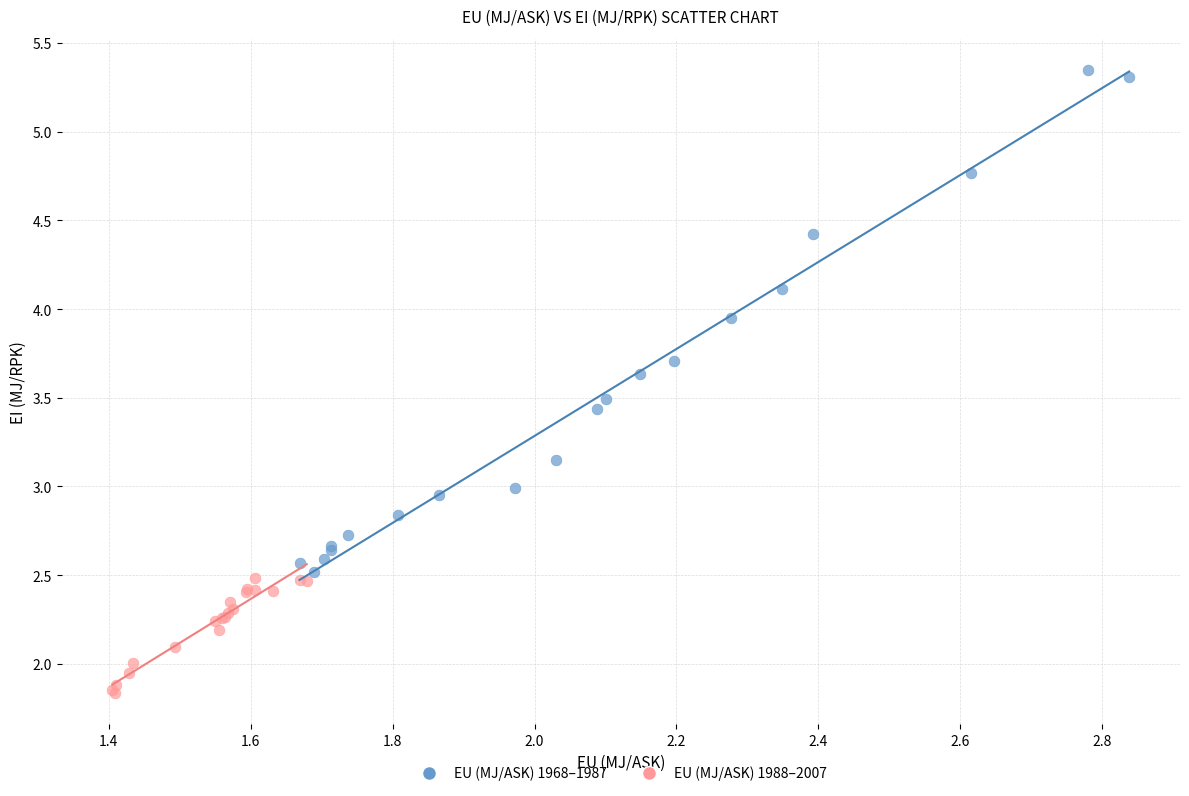

What are all the series names shown in the legend?

EU (MJ/ASK) 1968–1987, EU (MJ/ASK) 1988–2007